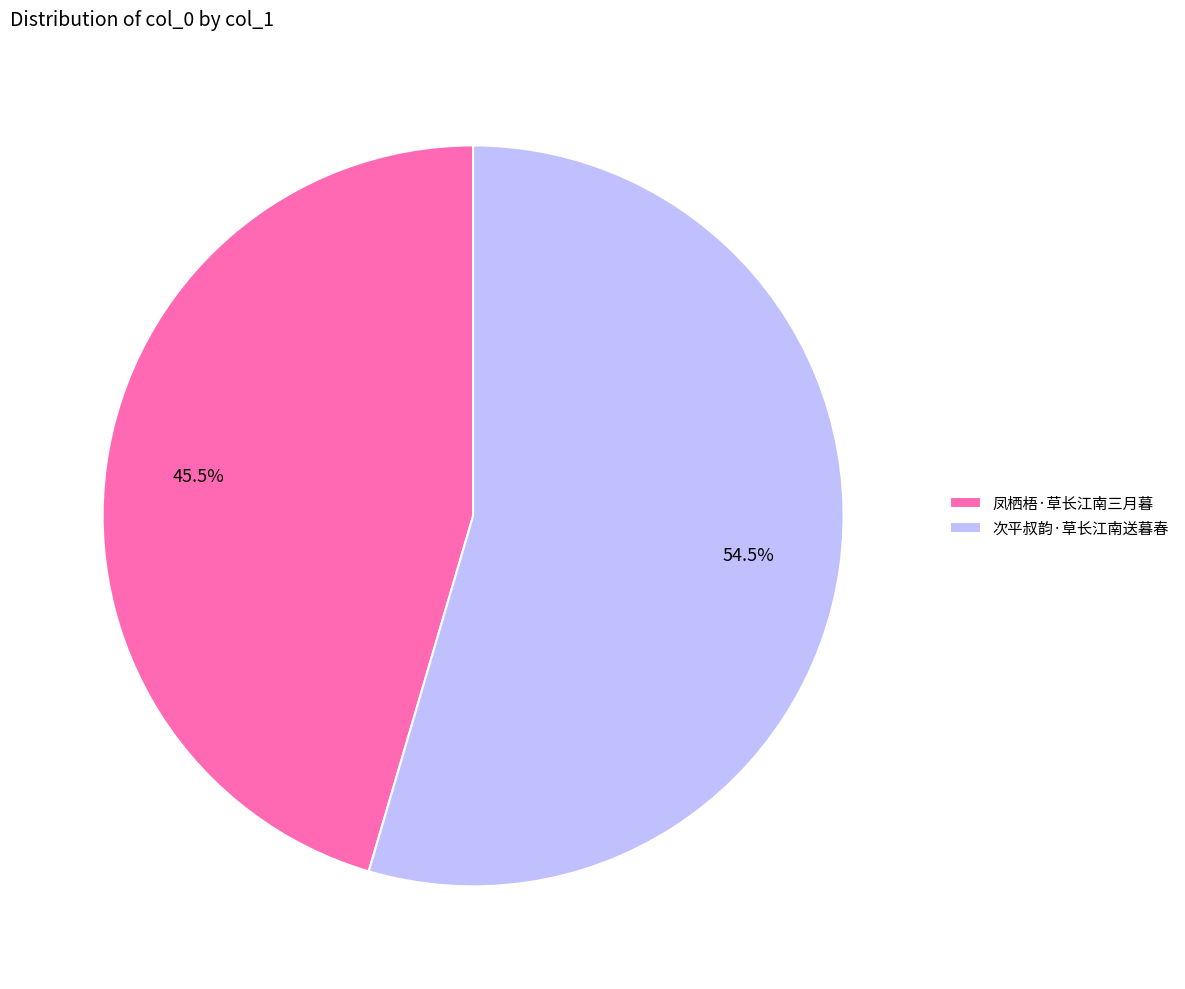

Does 次平叔韵·草长江南送暮春 represent more than half of the total?

Yes